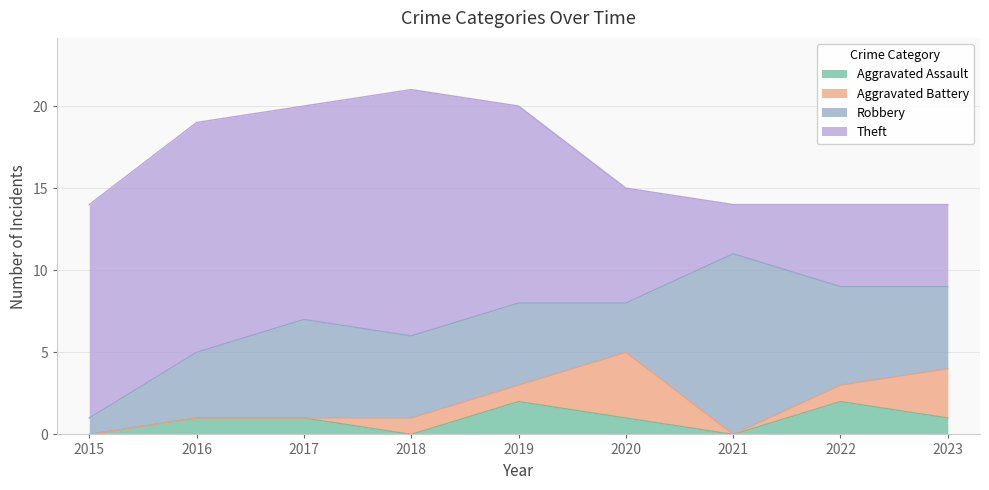

Is the value of Aggravated Assault at 2021 greater than the value of Aggravated Battery at 2019?

No